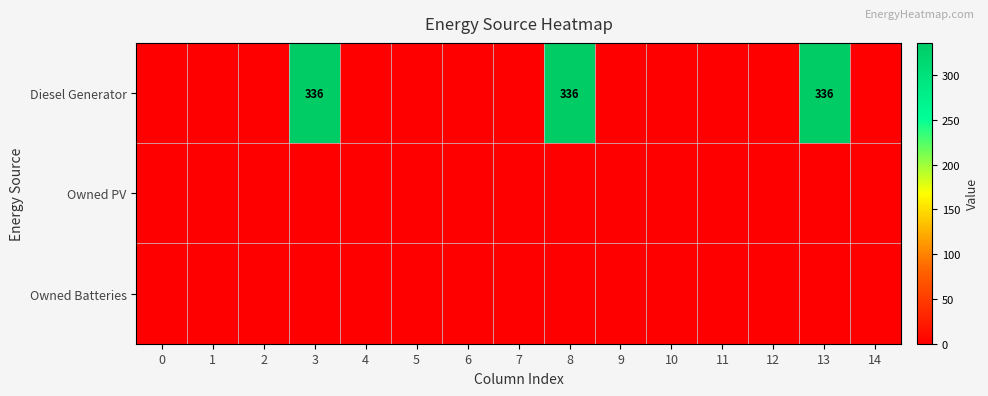

Reading left to right, extract all data points from this chart.

row_0: 0=0	1=0	2=0	3=336	4=0	5=0	6=0	7=0	8=336	9=0	10=0	11=0	12=0	13=336	14=0
row_1: 0=0	1=0	2=0	3=0	4=0	5=0	6=0	7=0	8=0	9=0	10=0	11=0	12=0	13=0	14=0
row_2: 0=0	1=0	2=0	3=0	4=0	5=0	6=0	7=0	8=0	9=0	10=0	11=0	12=0	13=0	14=0